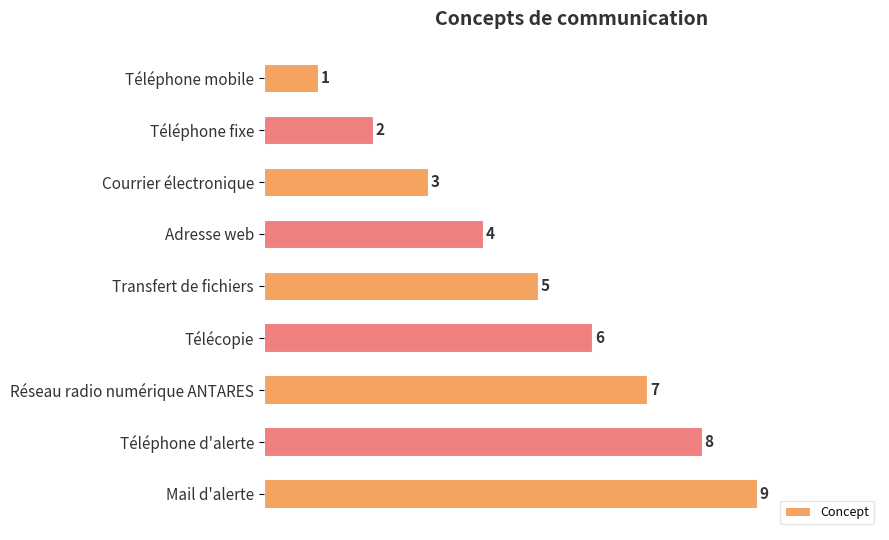

What value does the data have at Réseau radio numérique ANTARES?

7